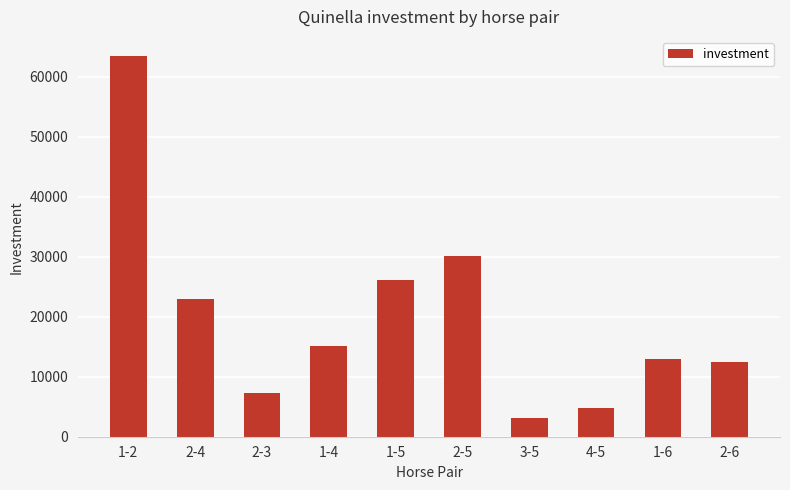

How many bars are there in total?

10